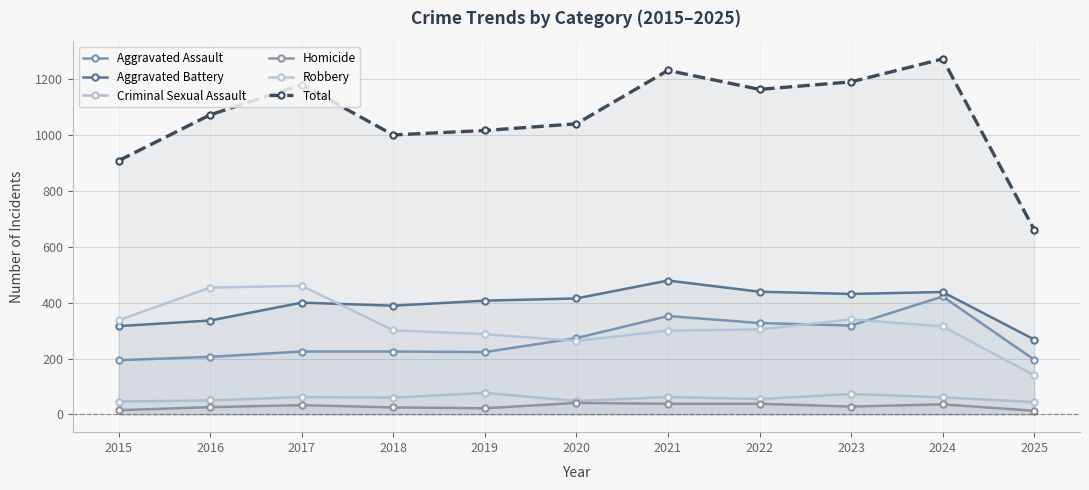

What is the difference between the highest and lowest values at 2016?

1046